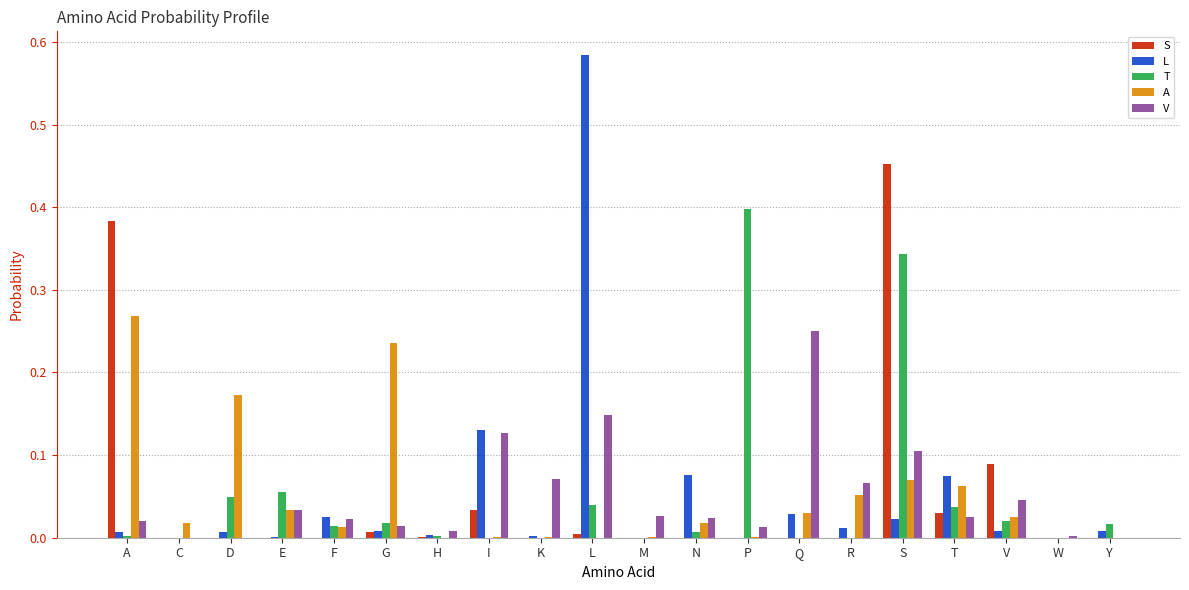

The value of L at V is 0.0. True or false?

True